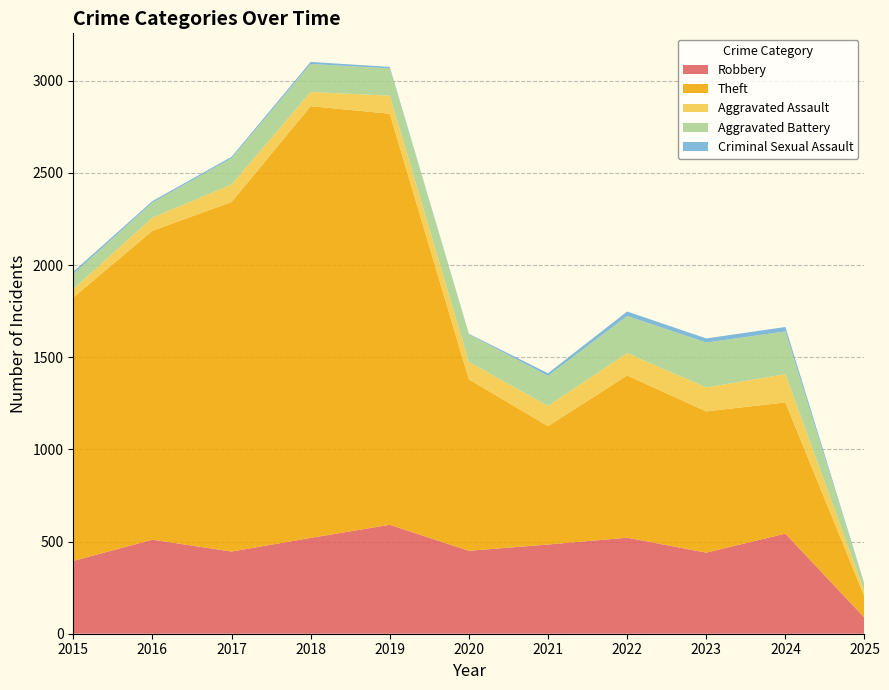

Reading left to right, extract all data points from this chart.

Robbery: 2015=395	2016=510	2017=446	2018=520	2019=591	2020=450	2021=484	2022=521	2023=440	2024=543	2025=87
Theft: 2015=1429	2016=1676	2017=1896	2018=2342	2019=2230	2020=930	2021=642	2022=880	2023=766	2024=712	2025=114
Aggravated Assault: 2015=46	2016=71	2017=95	2018=77	2019=98	2020=94	2021=110	2022=121	2023=130	2024=153	2025=26
Aggravated Battery: 2015=82	2016=82	2017=142	2018=152	2019=148	2020=150	2021=163	2022=202	2023=244	2024=232	2025=37
Criminal Sexual Assault: 2015=12	2016=8	2017=8	2018=11	2019=8	2020=3	2021=14	2022=24	2023=22	2024=24	2025=4